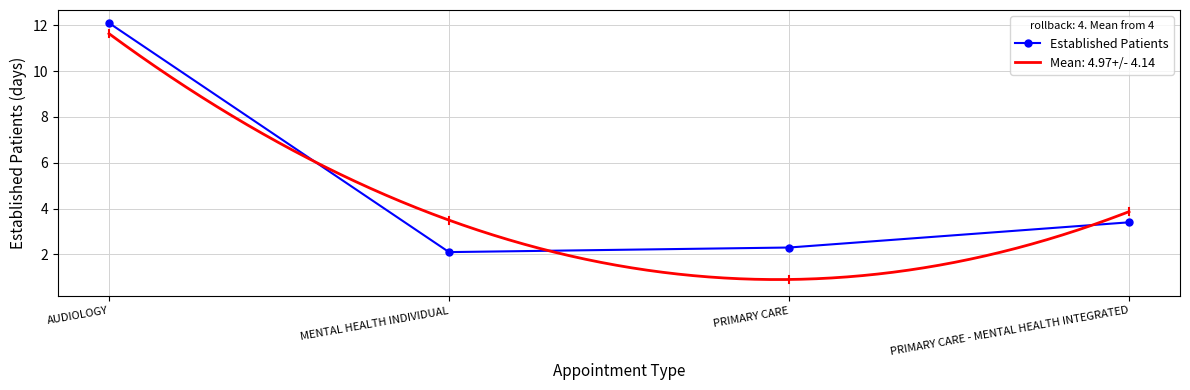

What is the label of the 4th point from the left?

PRIMARY CARE - MENTAL HEALTH INTEGRATED